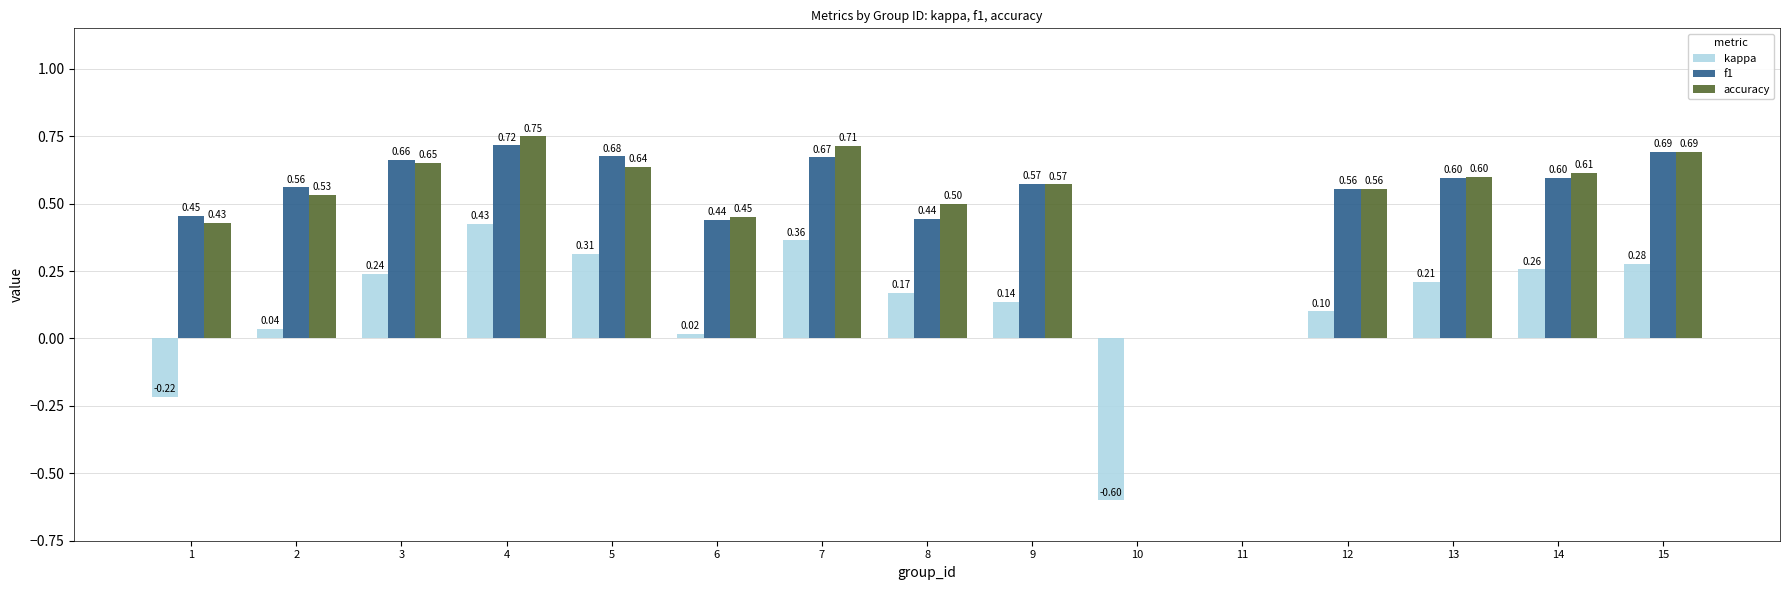

At which category is the sum across all series the highest?

4